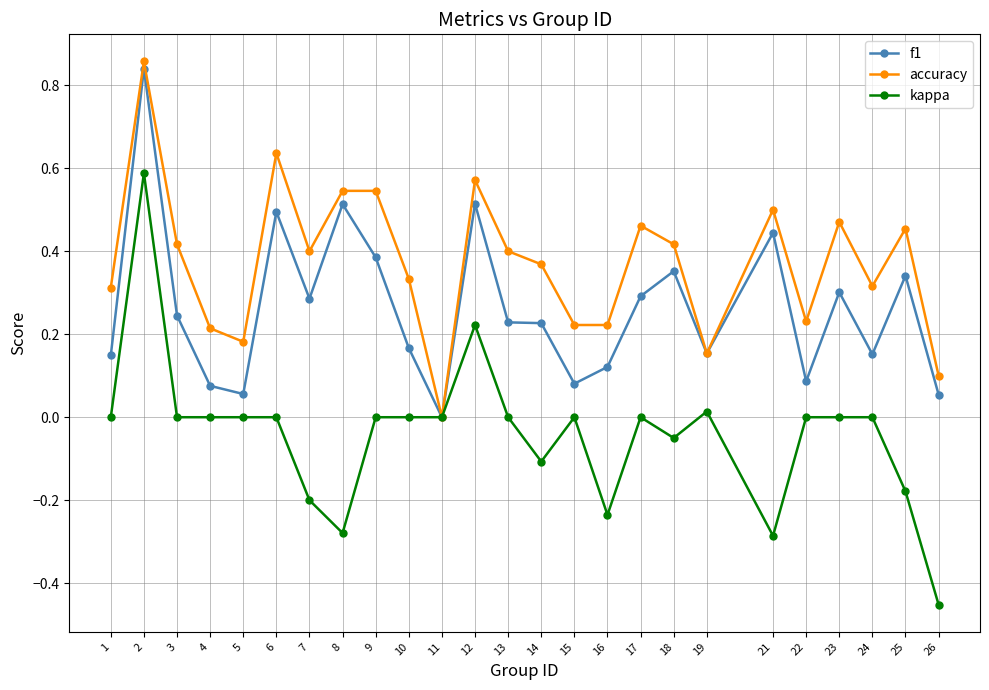

True or false: accuracy has more than 0 points higher than both neighbors.

True